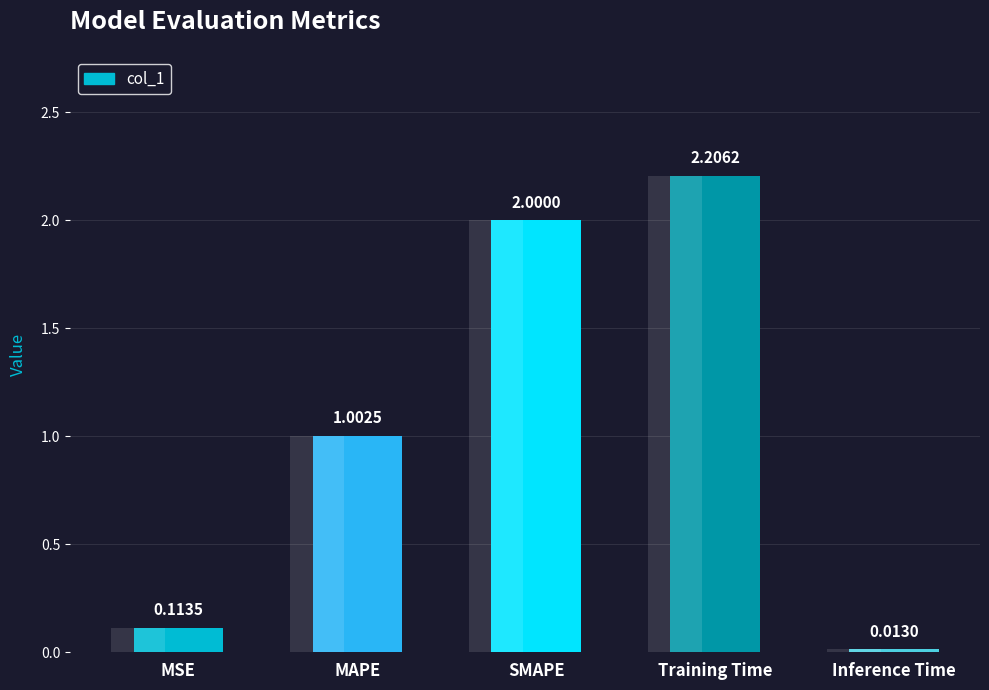

Rank the categories by value from highest to lowest.

Training Time, SMAPE, MAPE, MSE, Inference Time